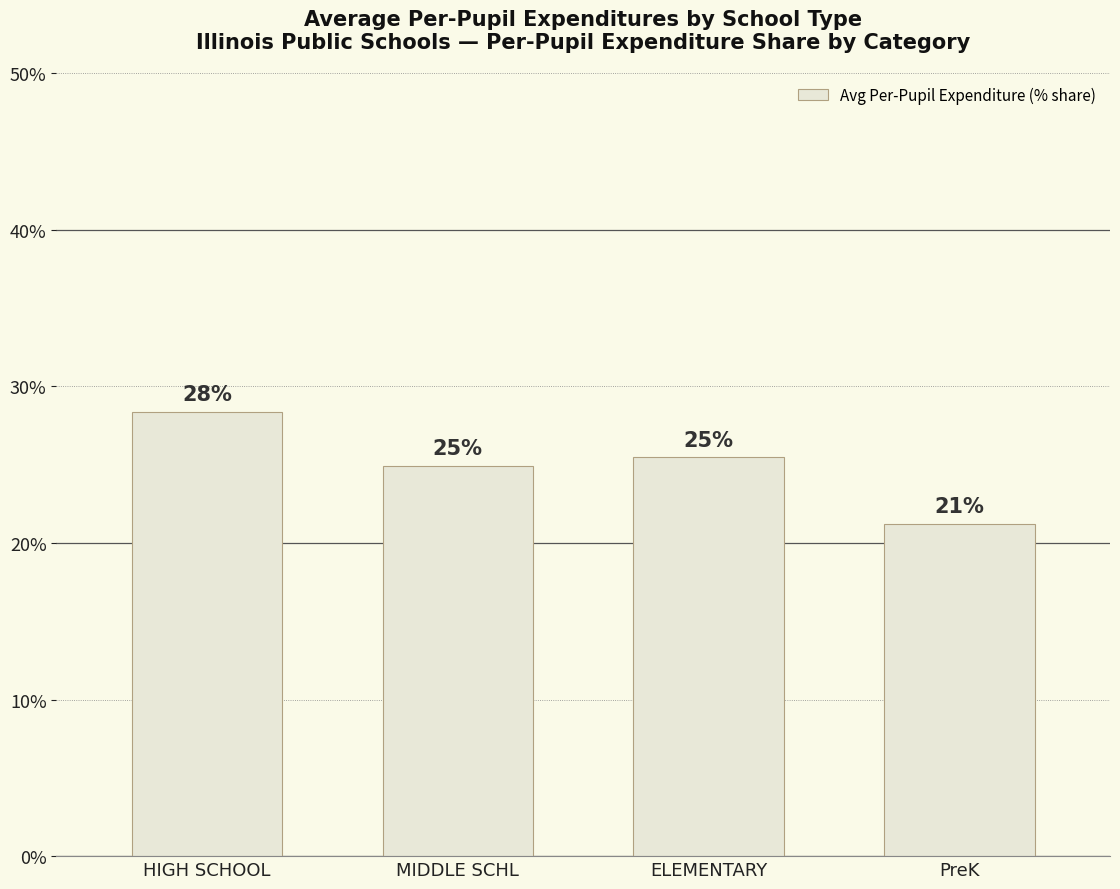

How many categories are shown in the chart?

4